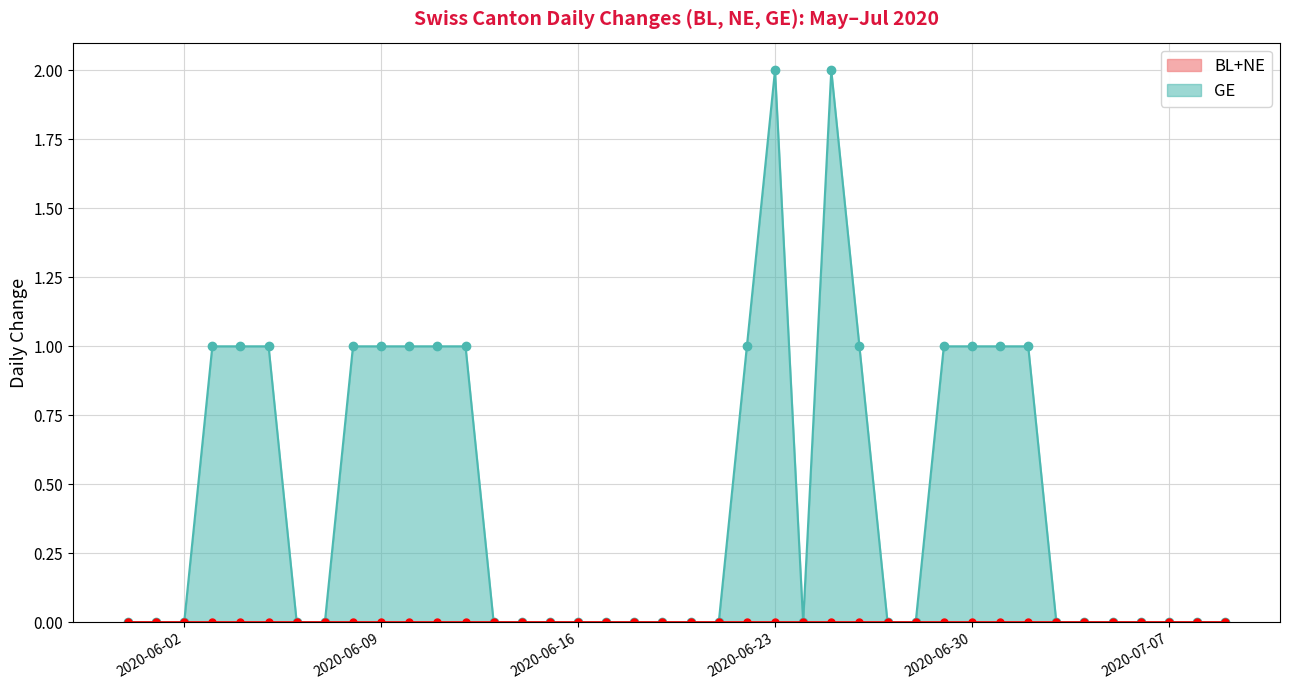

Which series has the largest total across all categories?

GE